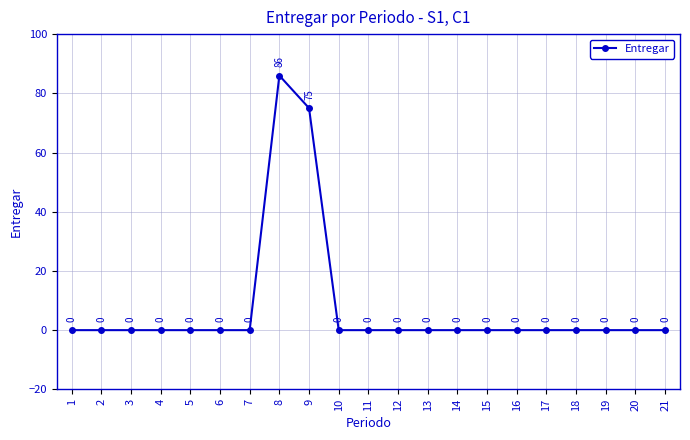

How many values are above zero?

2